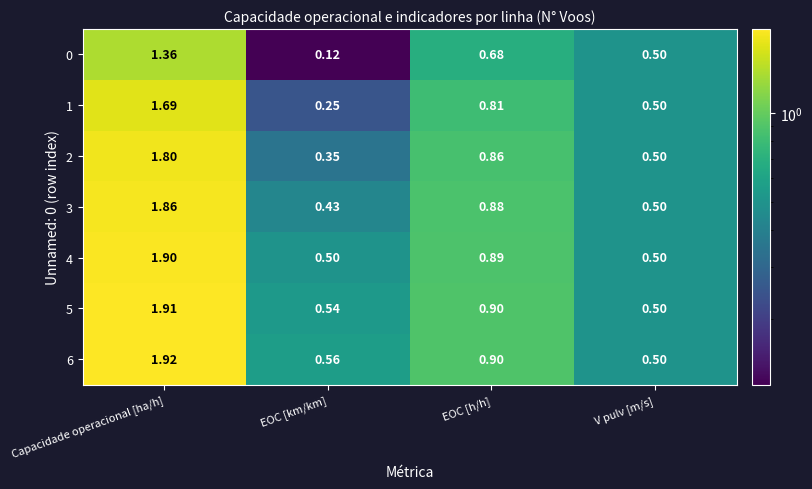

List the labels in order of 6 value, smallest first.

V pulv [m/s], EOC [km/km], EOC [h/h], Capacidade operacional [ha/h]